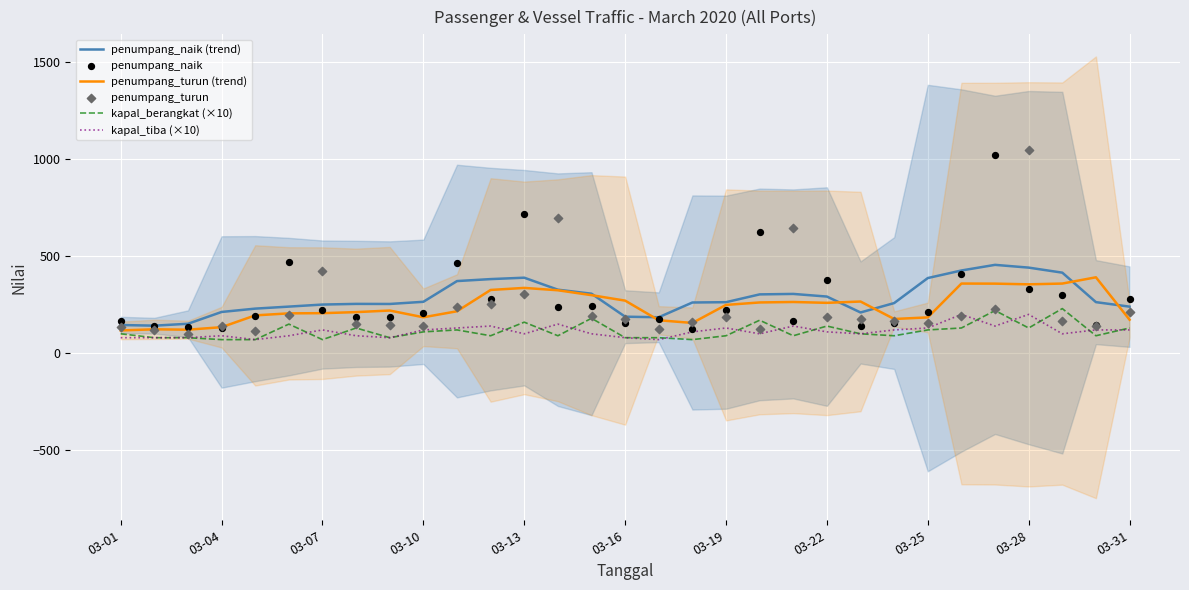

Which series has the largest Y range (max minus min)?

penumpang_turun